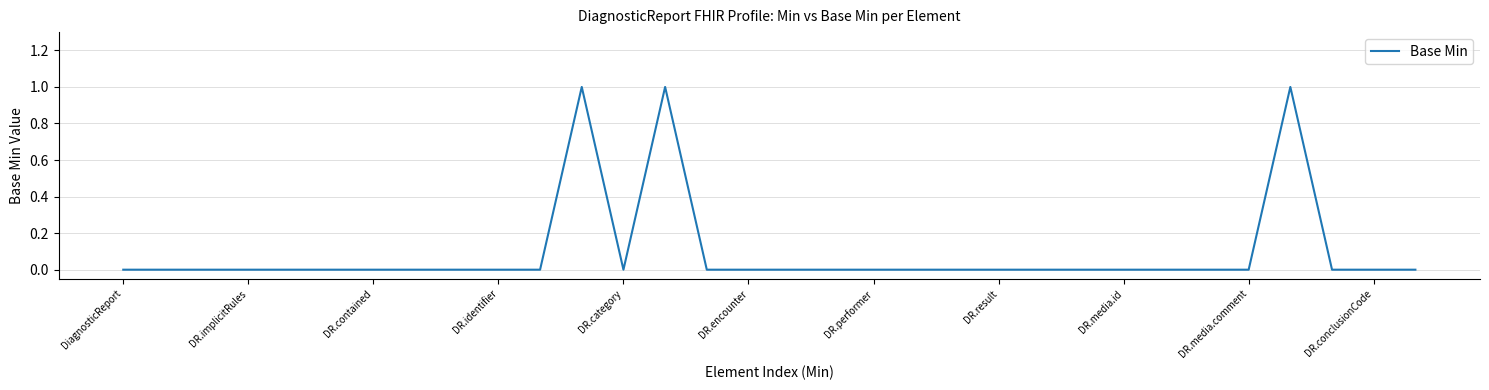

Does the chart have visible grid lines?

Yes